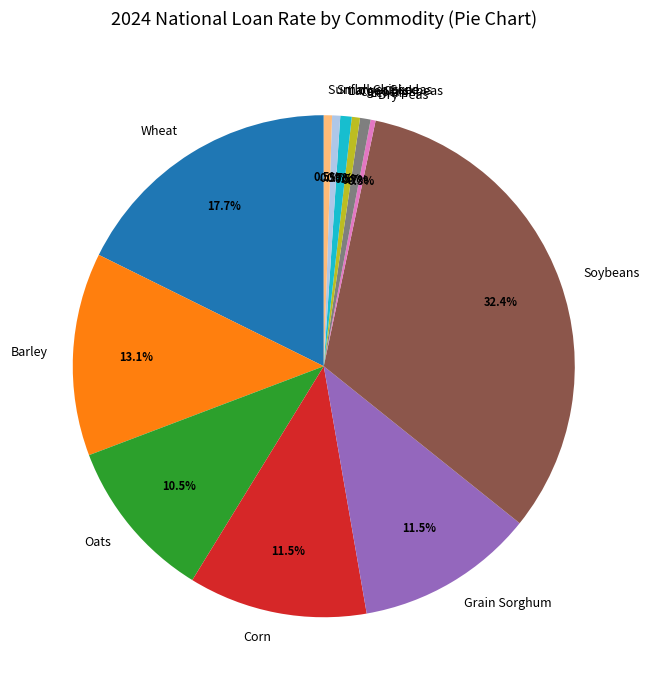

Is Small Chickpeas the majority of the pie?

No